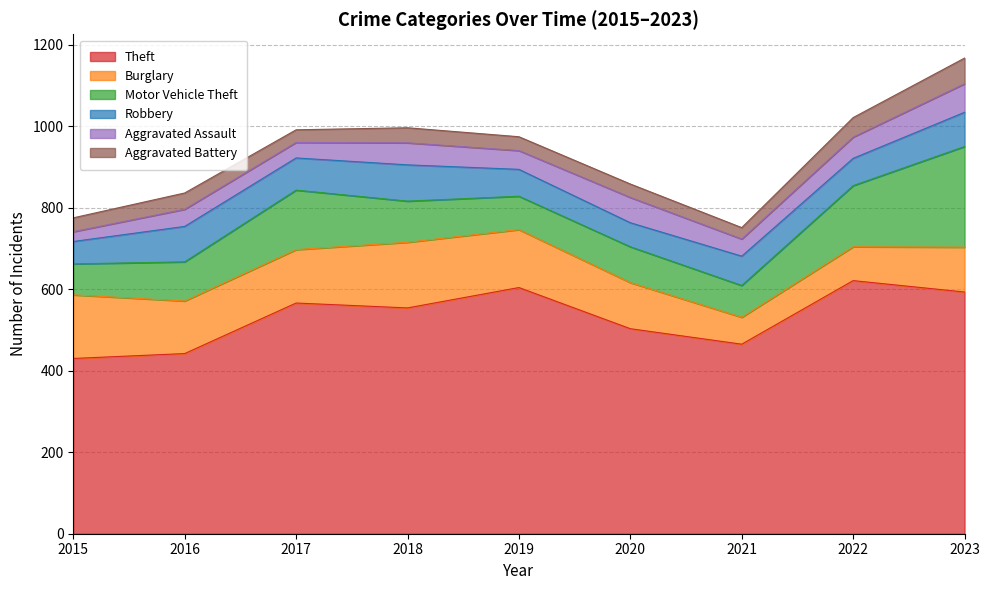

What are all the series names shown in the legend?

Theft, Burglary, Motor Vehicle Theft, Robbery, Aggravated Assault, Aggravated Battery